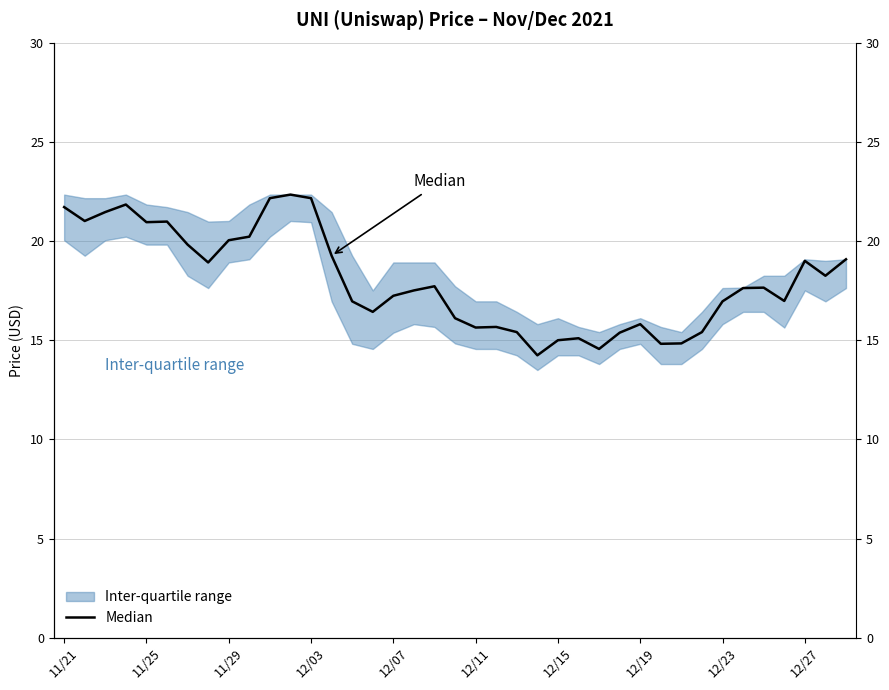

What position from the right is 34?

5